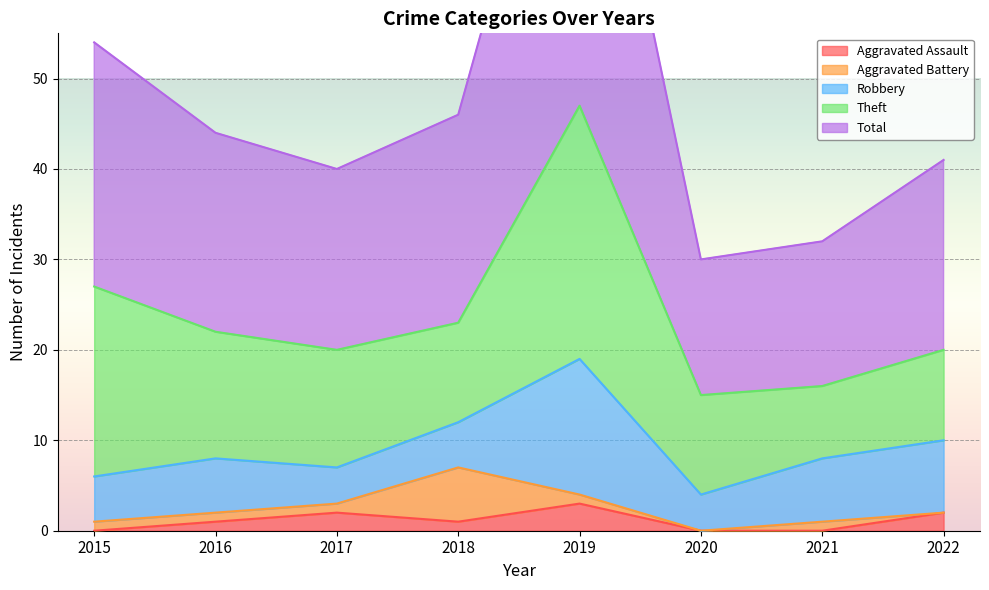

Between 2016 and 2017, which series saw the biggest shift?

Robbery